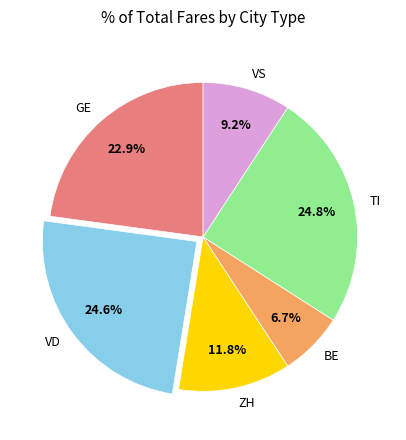

What percentage is NOT represented by ZH?

88.2%